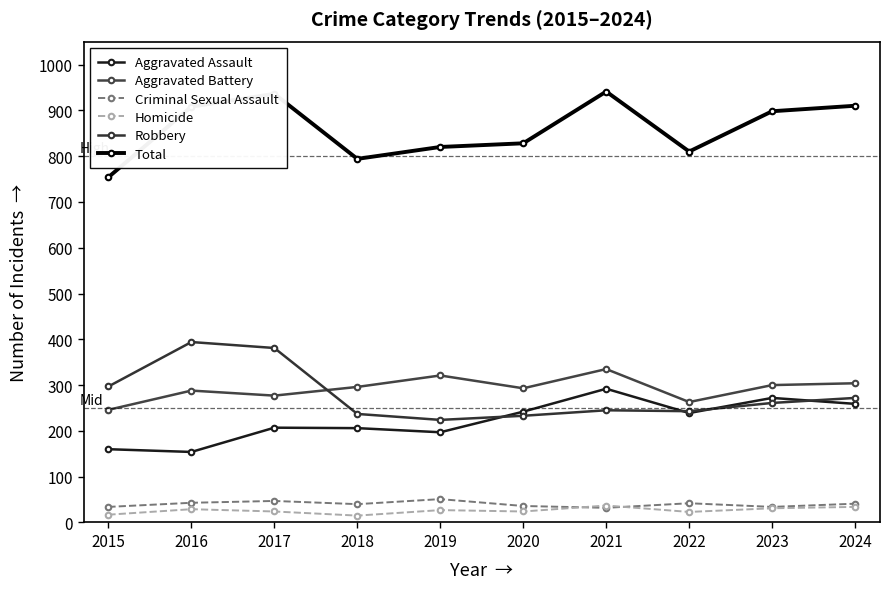

What is the value of the Homicide point at the 2nd from the left?

29